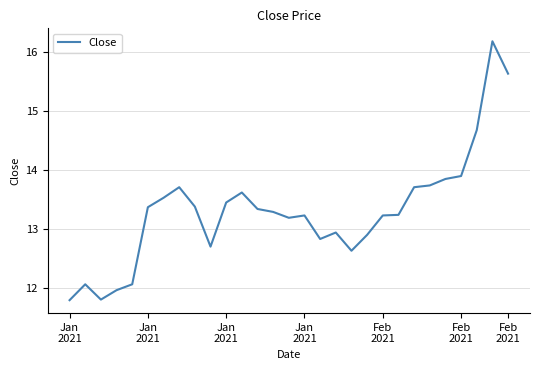

What is the maximum value shown in the chart?

16.2